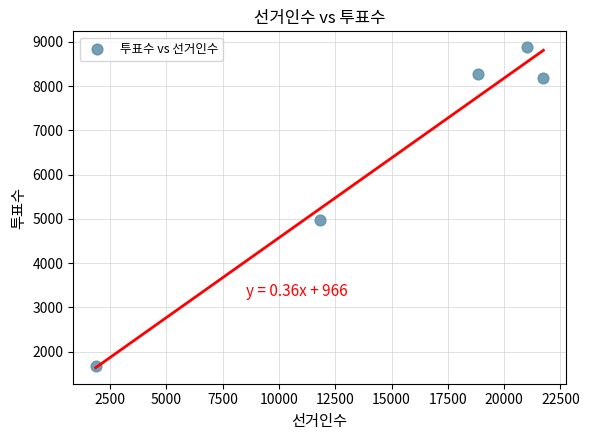

What Y value in the scatter plot is closest to 5278?

4969